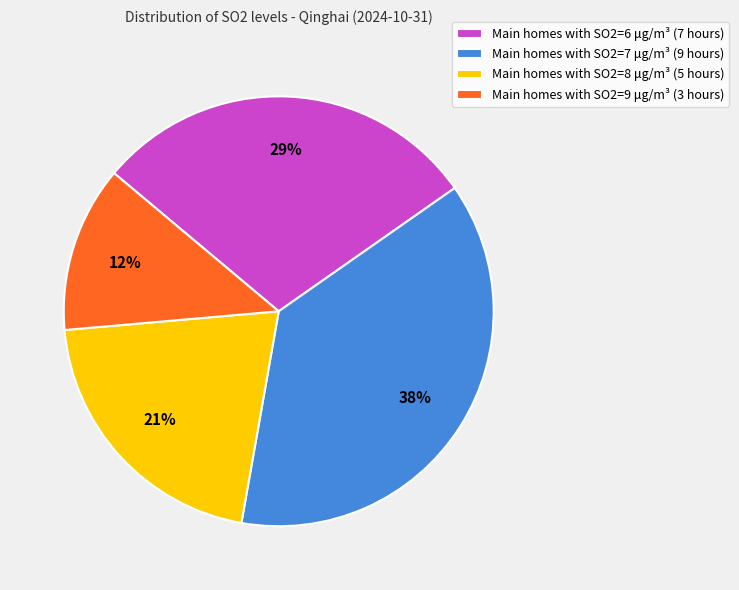

Which slice is the largest?

Main homes with SO2=7 μg/m³ (9 hours)